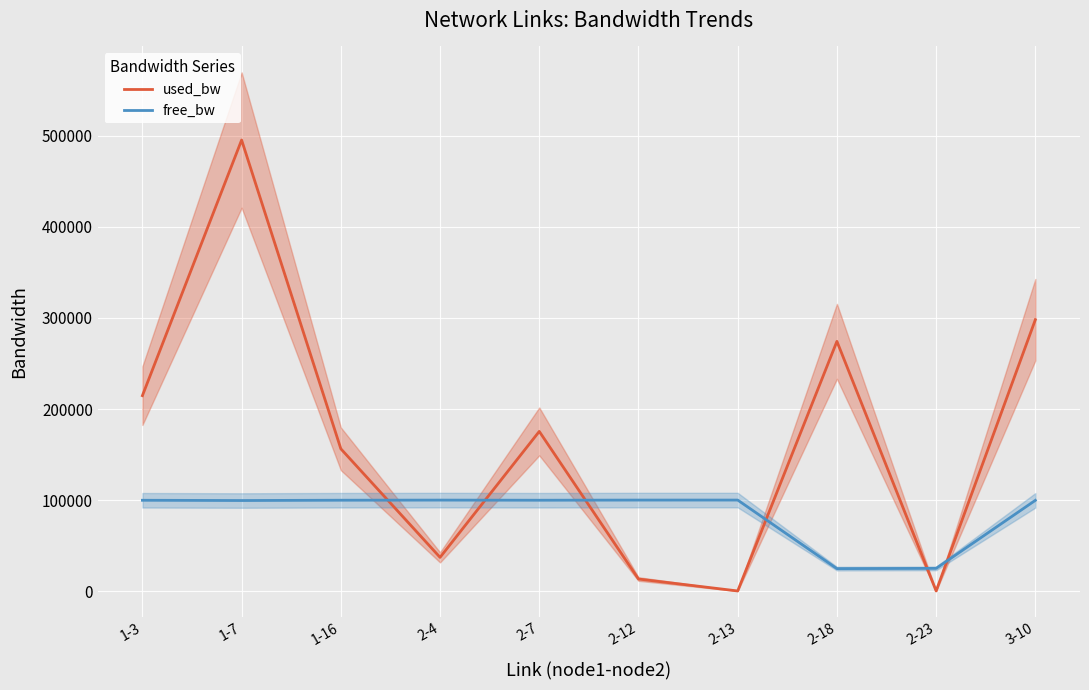

What is the label of the 6th point from the right?

2-7